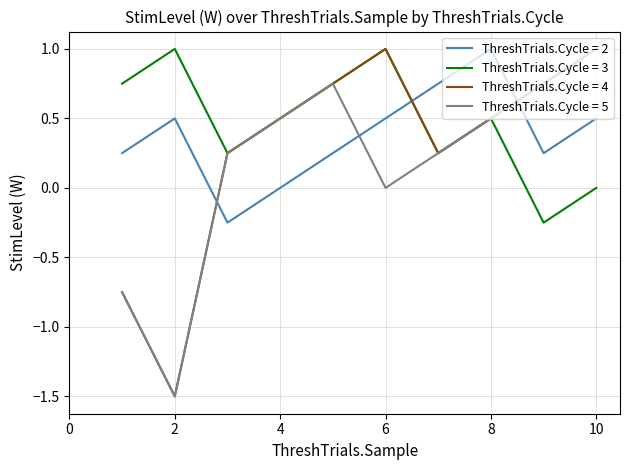

What is the lowest value of the ThreshTrials.Cycle = 5 series?

-1.5